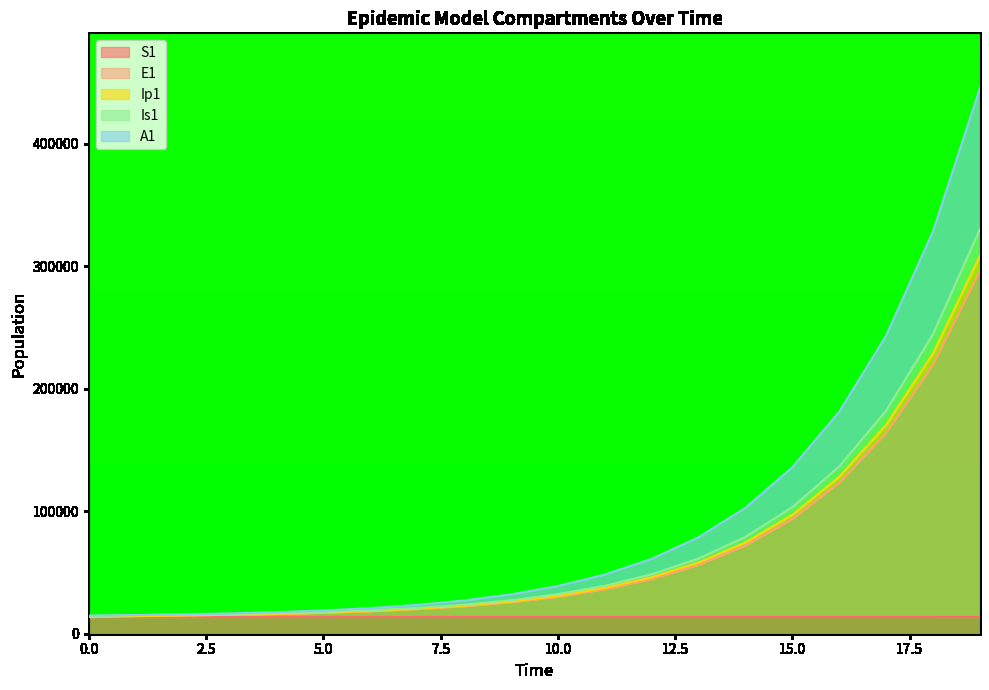

Rank the series by their maximum value, from lowest to highest.

S1, E1, Ip1, Is1, A1